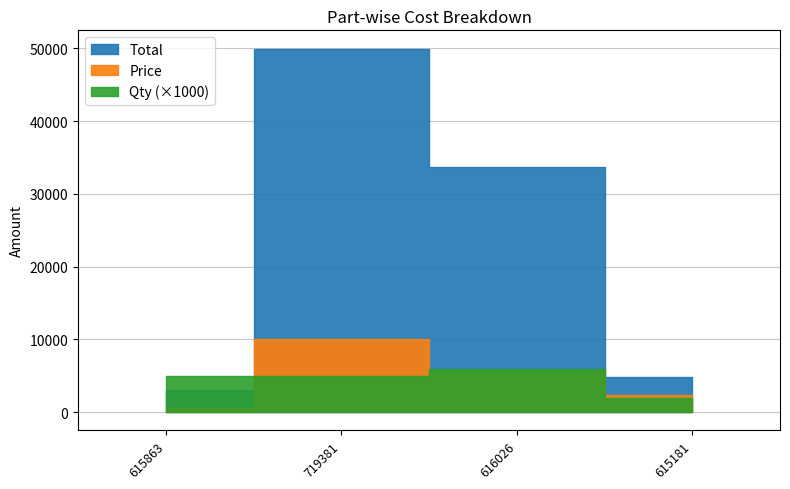

Reading right to left, what are all the values shown in this chart?

Total: 615181=4800	616026=33684	719381=49995	615863=3000
Price: 615181=2400	616026=5614	719381=9999	615863=600
Qty: 615181=2	616026=6	719381=5	615863=5